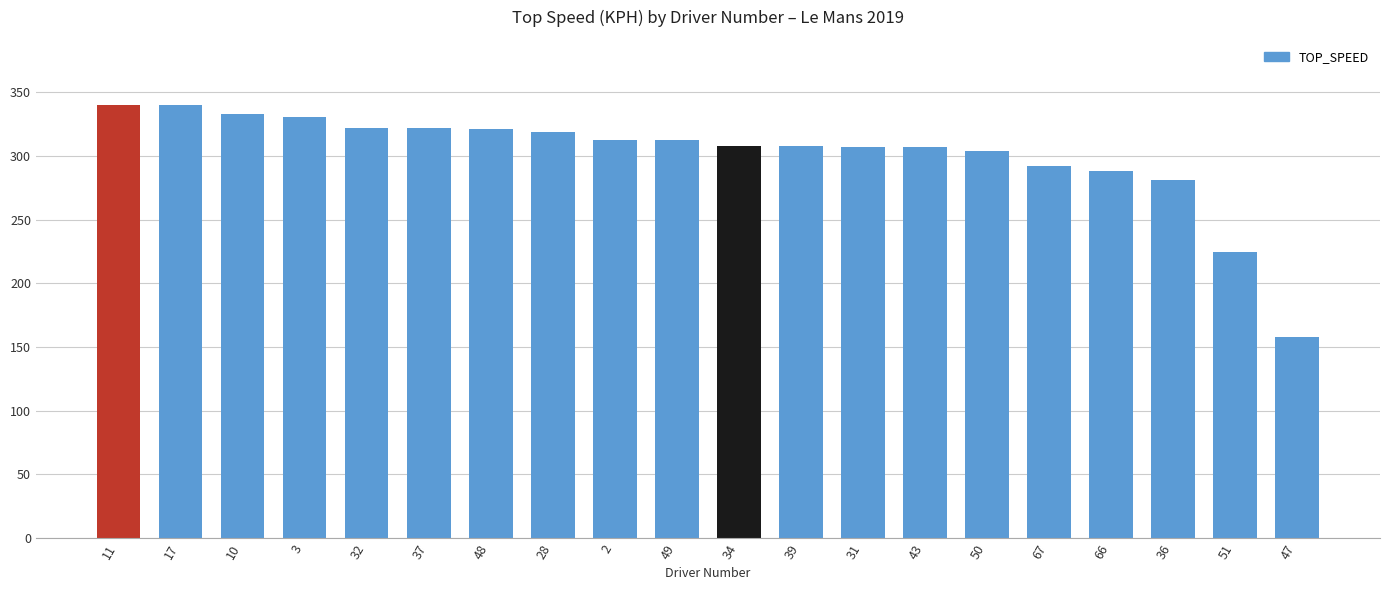

How many data points does each series have?

20